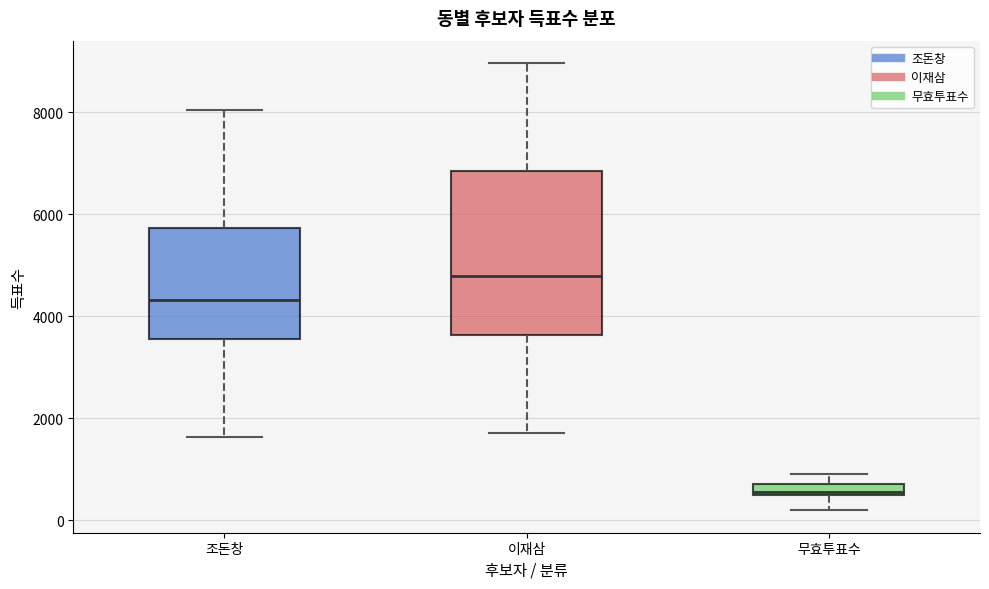

Comparing the boxes themselves (not the whiskers), which one is the tallest?

이재삼